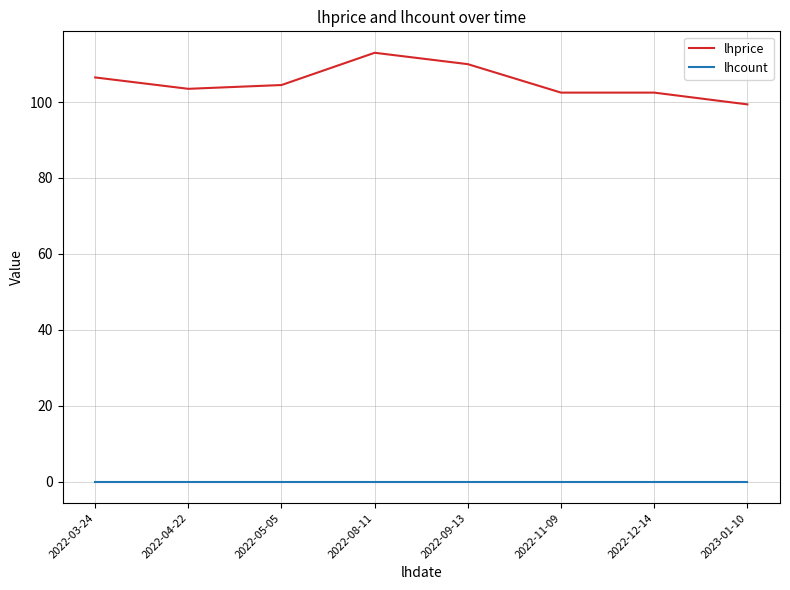

What is the difference between the highest and lowest values at 2022-12-14?

102.5